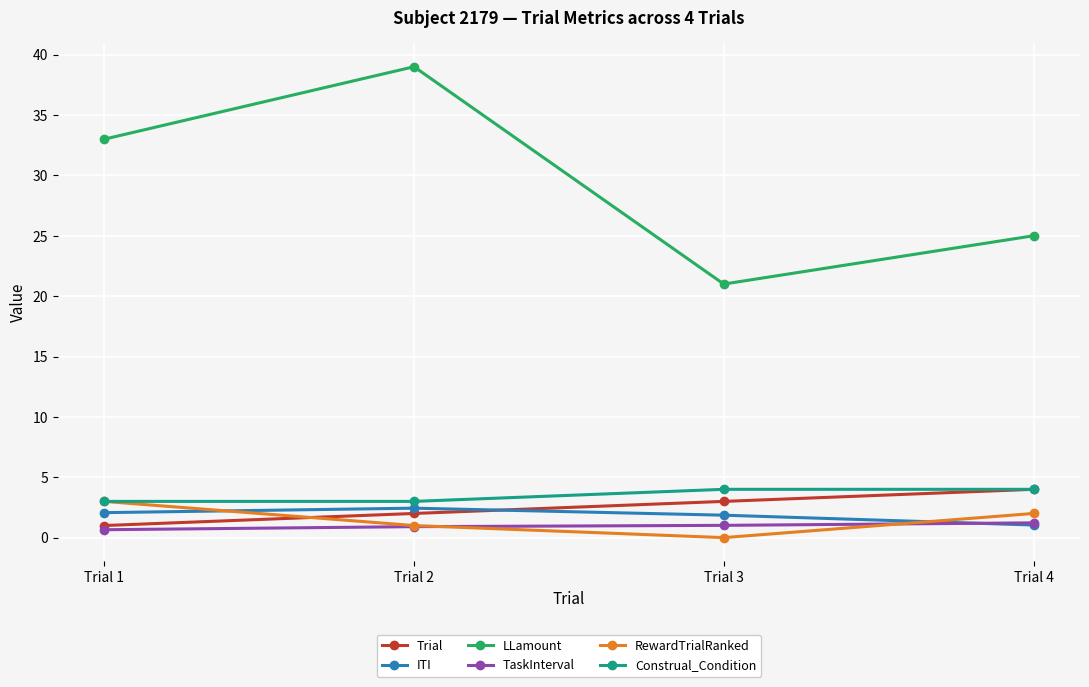

What is the sum of the Construal_Condition values at Trial 1 and Trial 2?

6.0